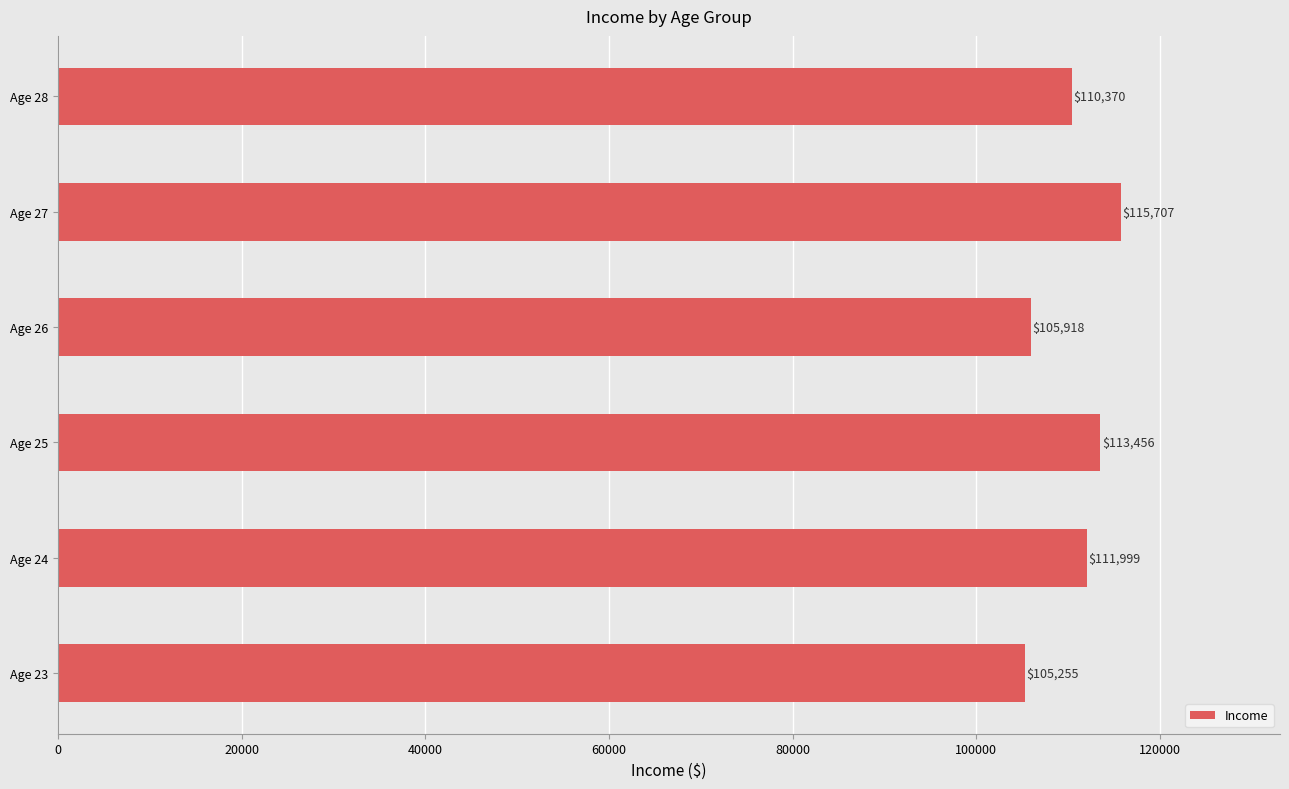

Reading bottom to top, transcribe all the data shown in this chart.

105255	111999	113456	105918	115707	110370